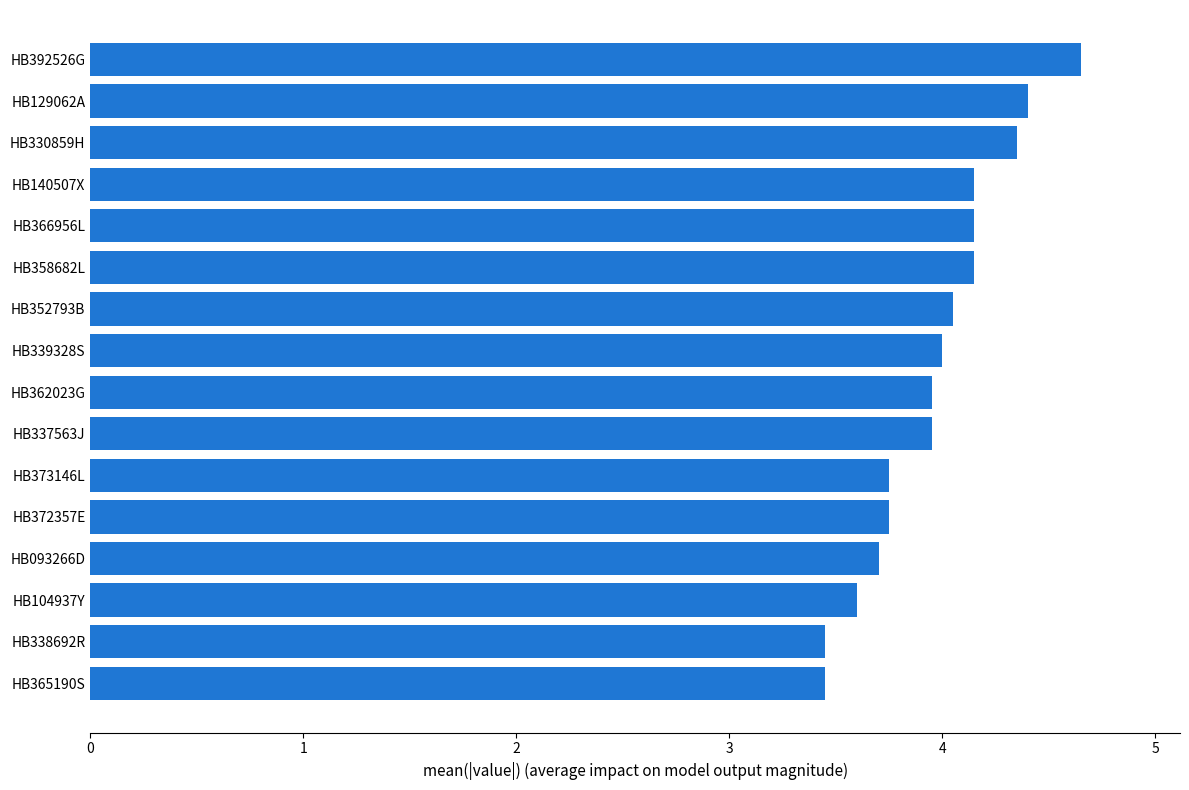

Count the number of categories in the chart.

16